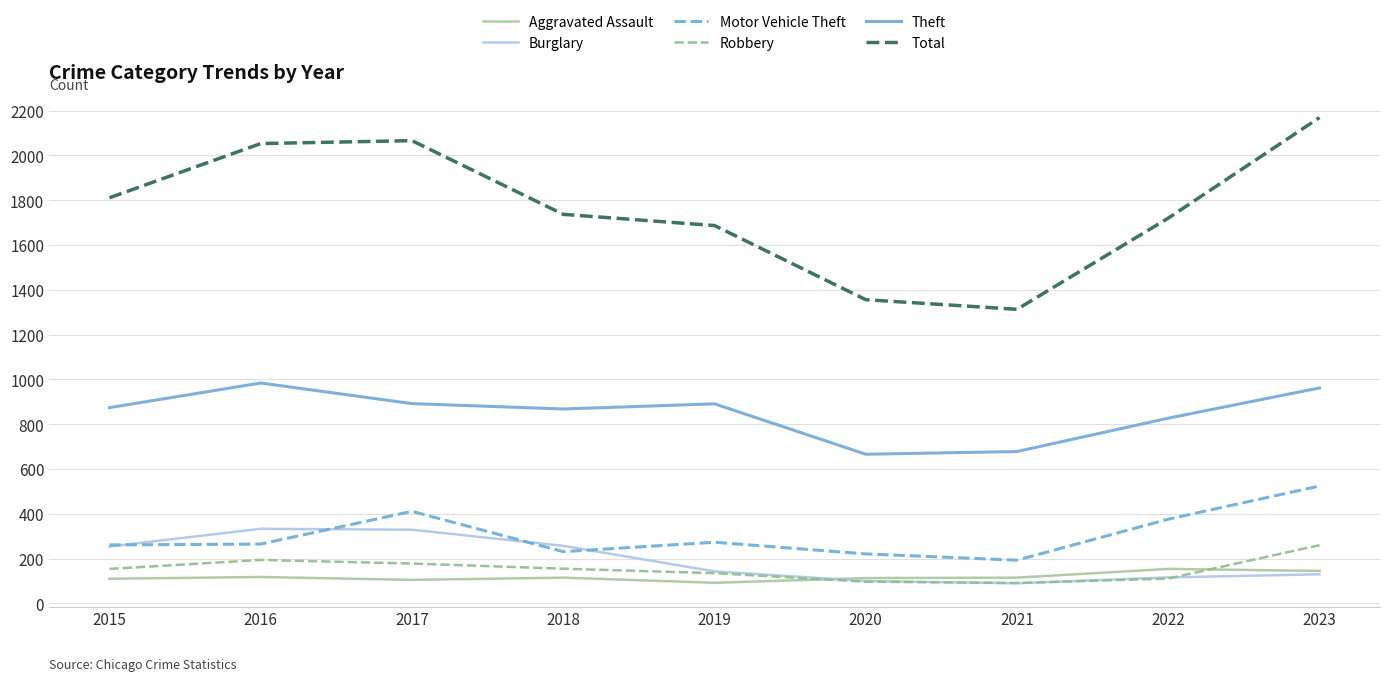

Which category has the highest value across all series?

2023